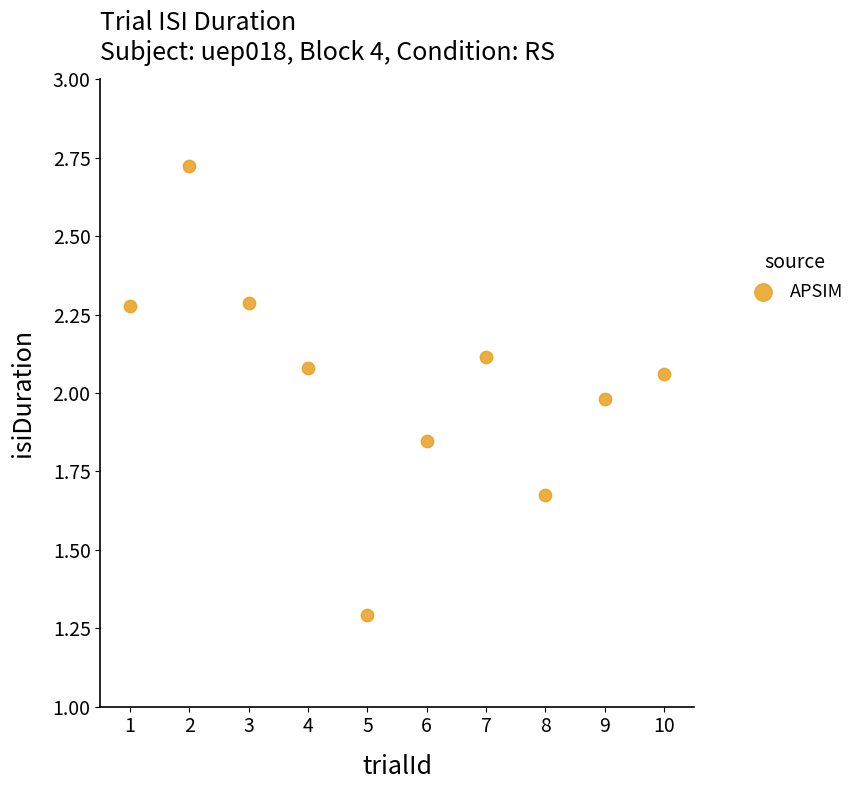

What is the average Y value?

2.0